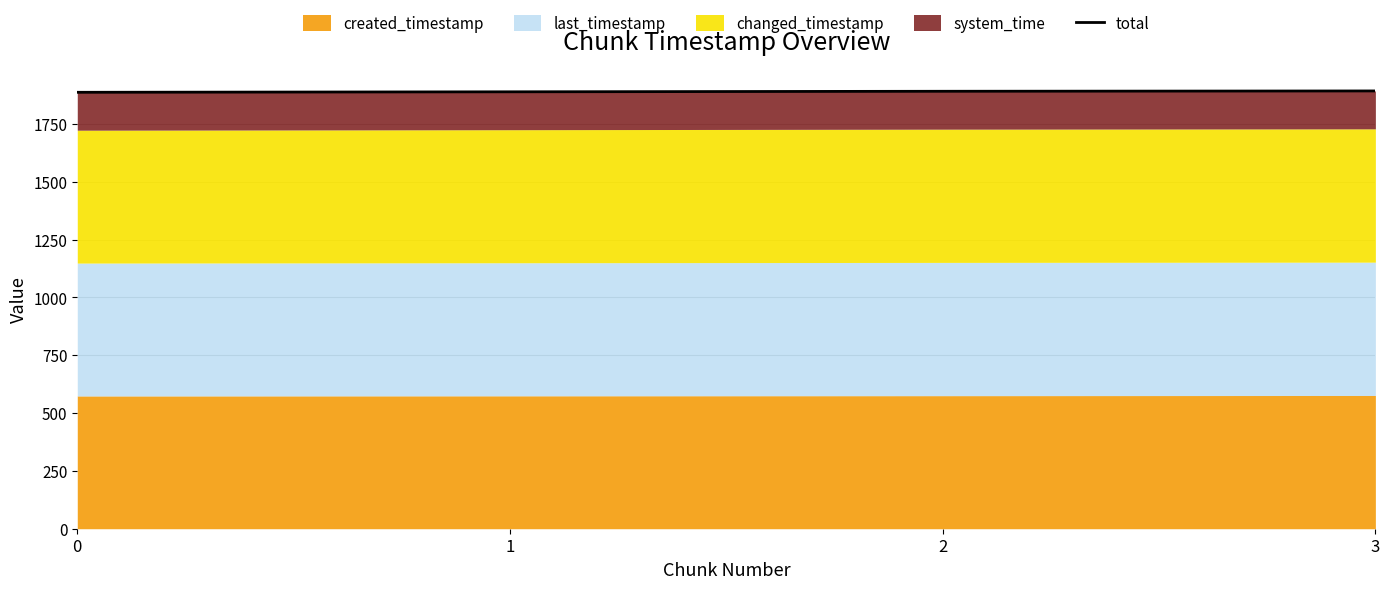

List the labels in order of value, largest first.

3, 2, 1, 0